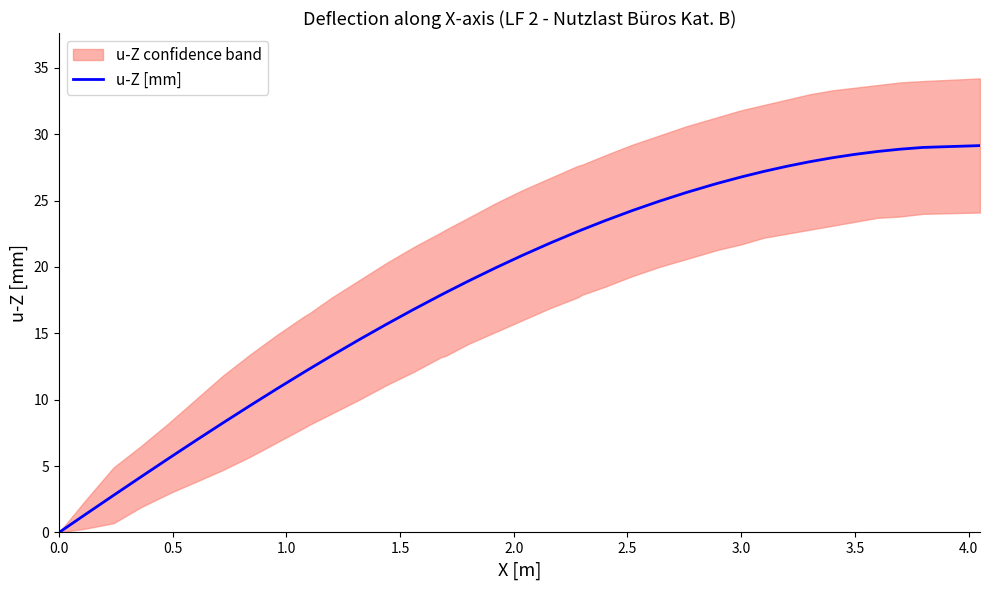

What is the highest value of the u-Z [mm] series?

29.1